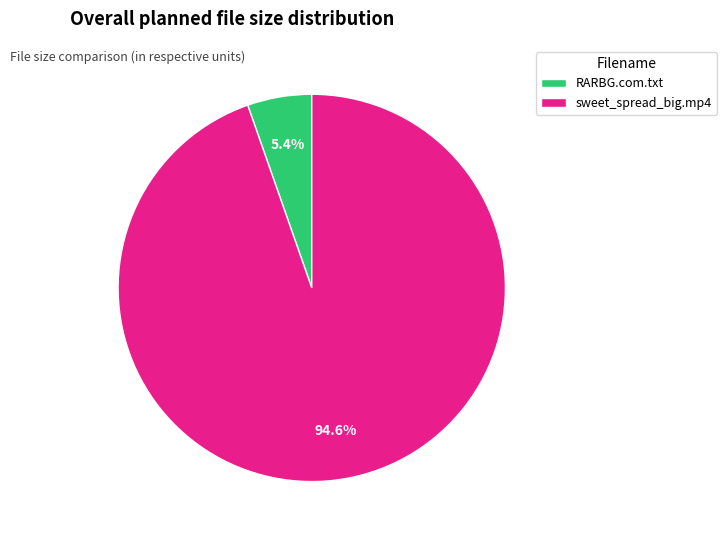

Between sweet_spread_big.mp4 and RARBG.com.txt, which is larger?

sweet_spread_big.mp4